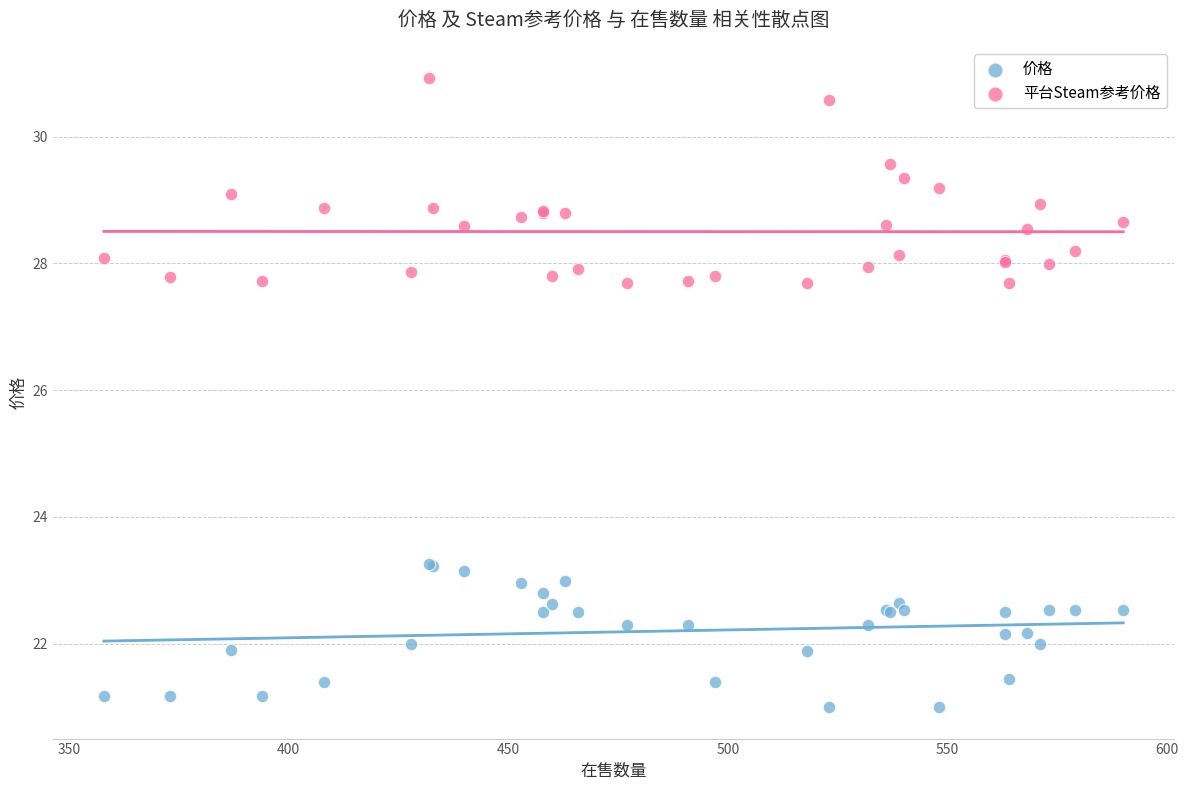

Which series has the largest Y range (max minus min)?

平台Steam参考价格